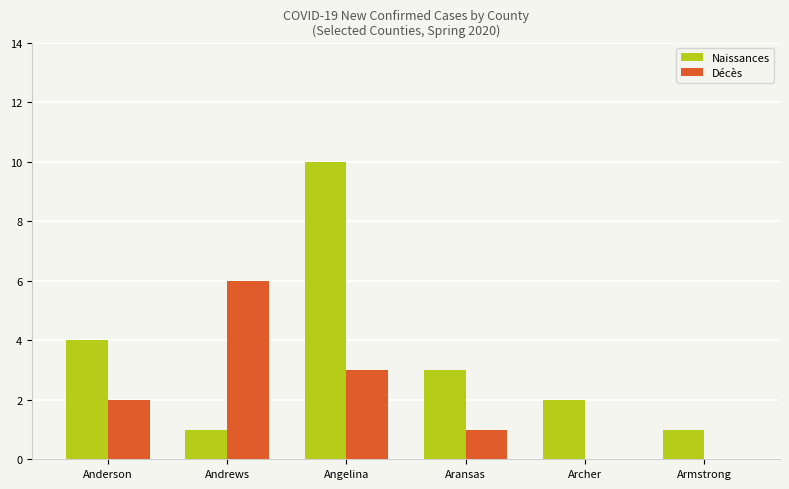

Count the number of data series in this chart.

2